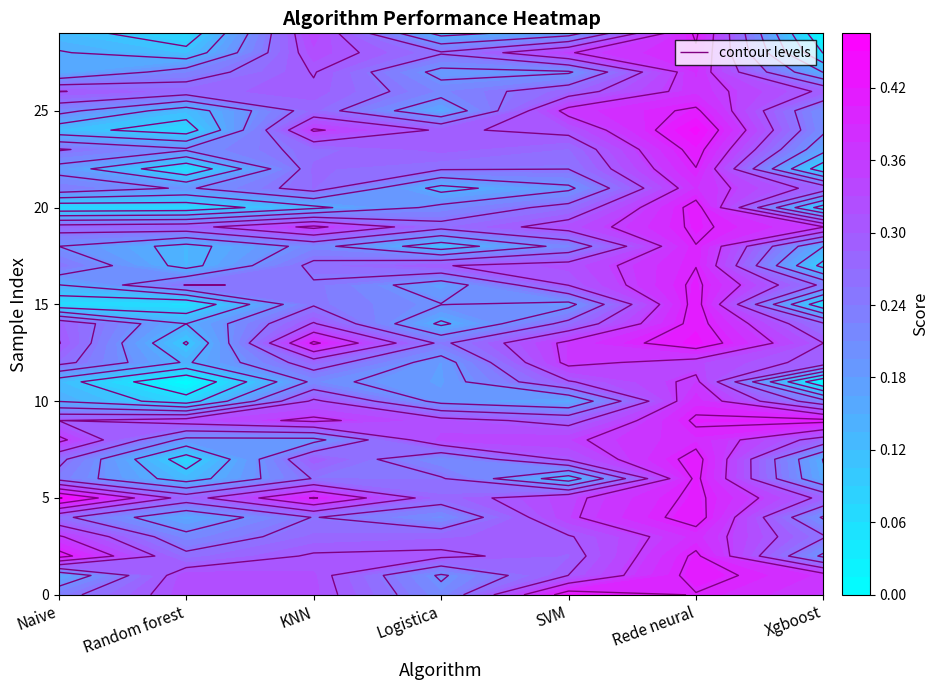

What is the highest value of the Naive series?

0.5